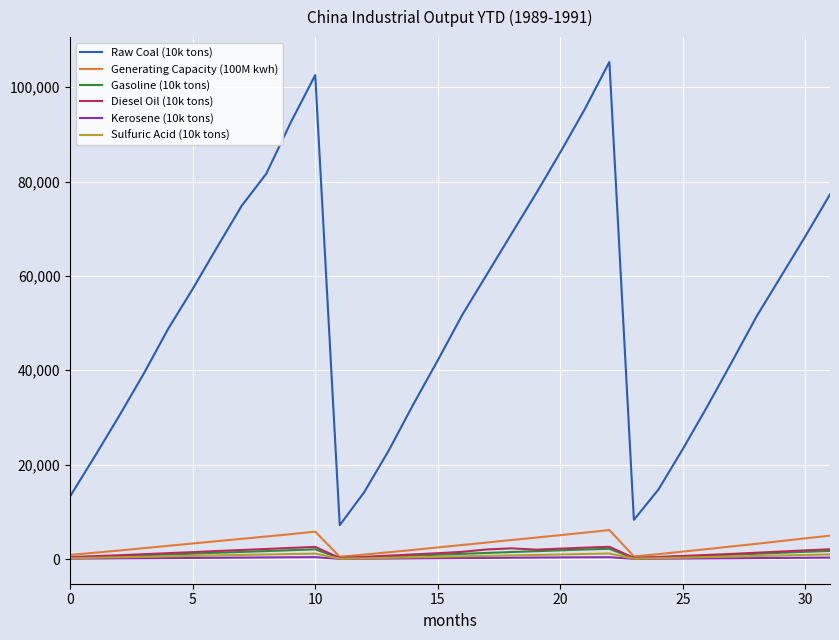

True or false: Raw Coal (10k tons) and Diesel Oil (10k tons) intersect in this chart.

False